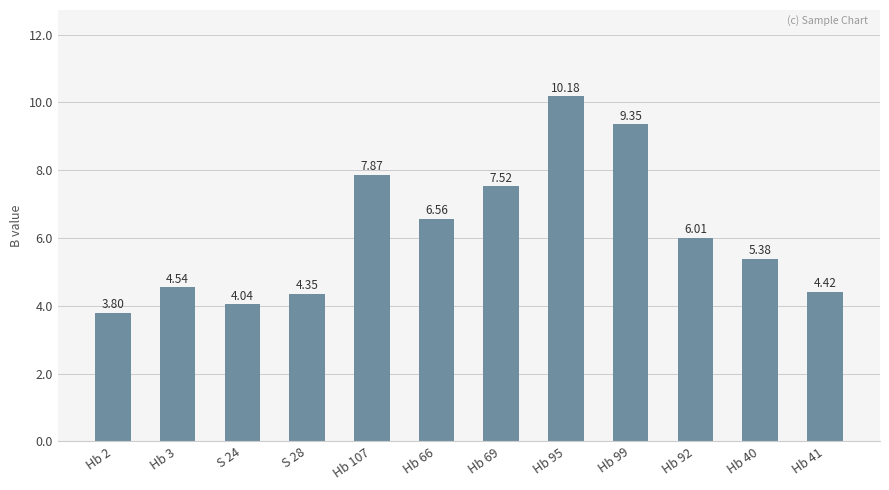

What is the average value?

6.2